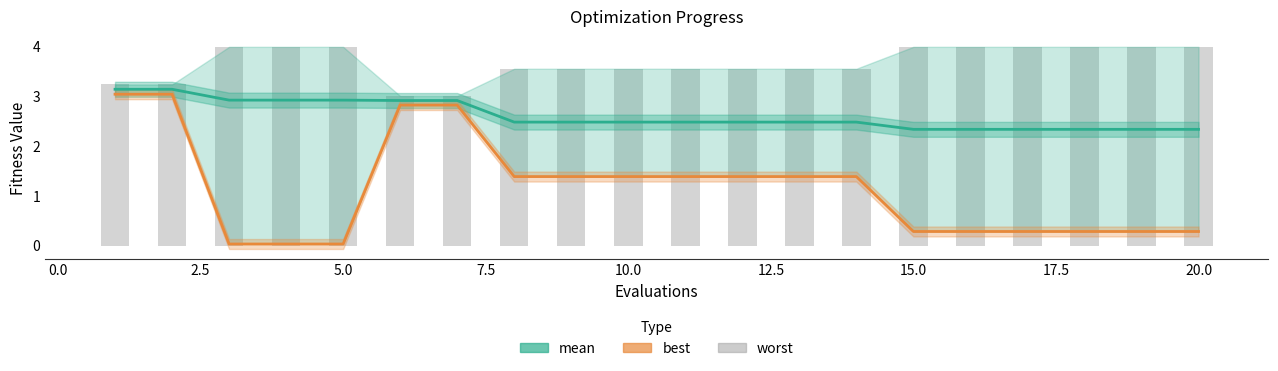

True or false: mean has a value of 2.9 at 5.0.

True